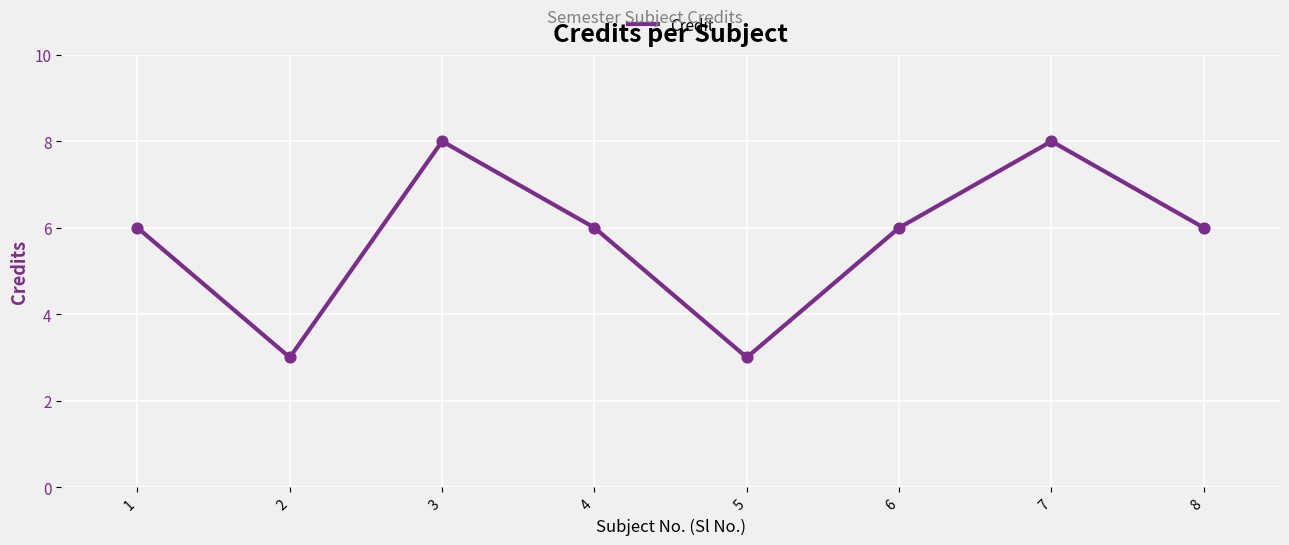

Approximately how many times larger is the value at 2 compared to 6?

0.5